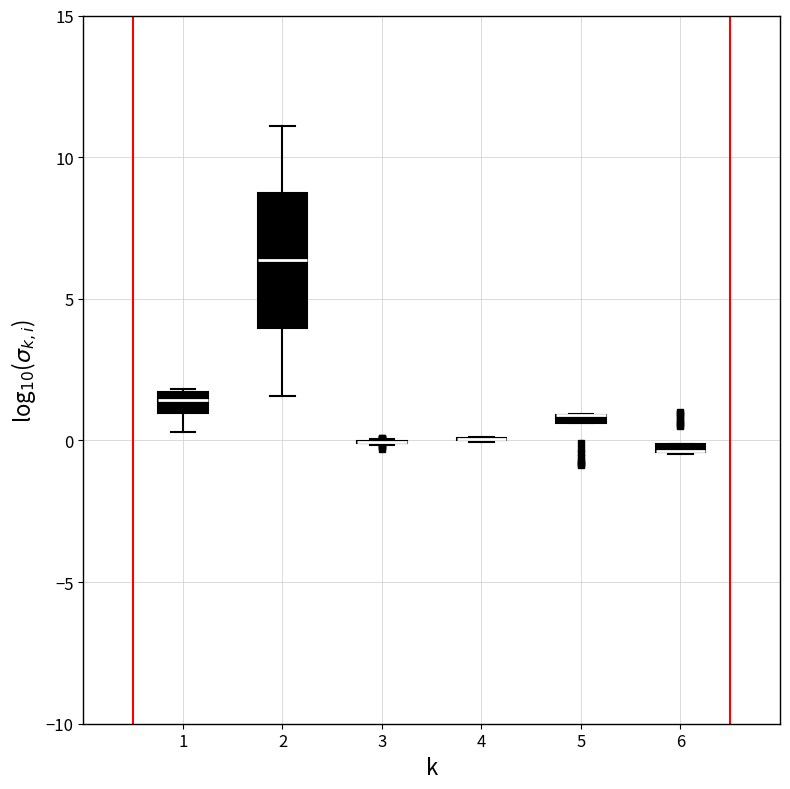

Comparing the boxes themselves (not the whiskers), which one is the tallest?

2